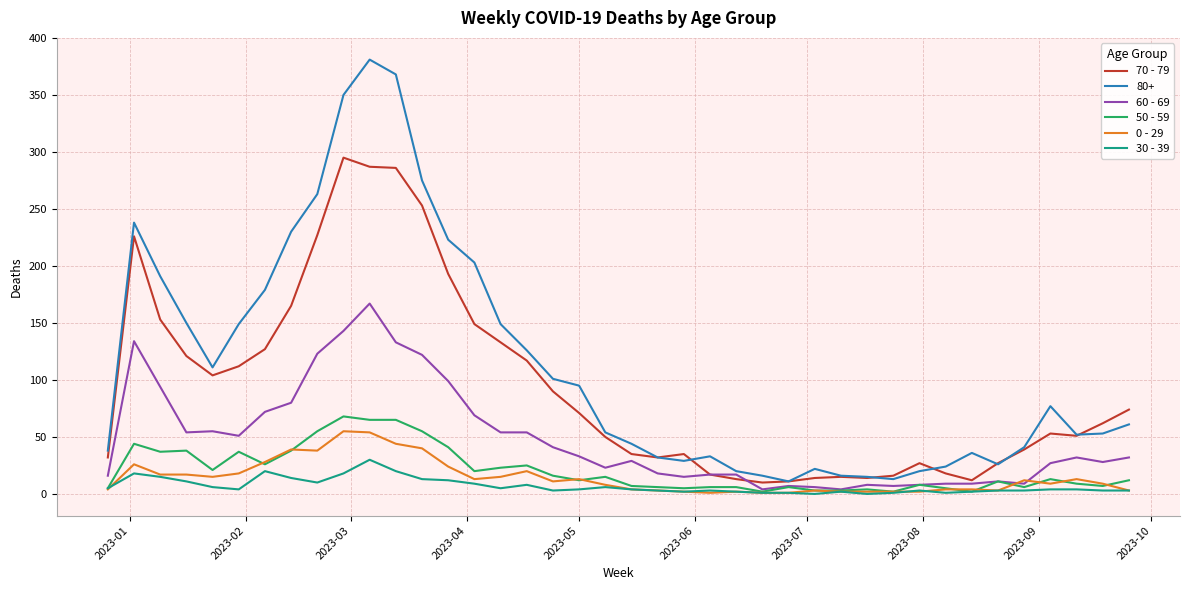

What is the difference between the maximum and minimum values in the 70 - 79 series?

285